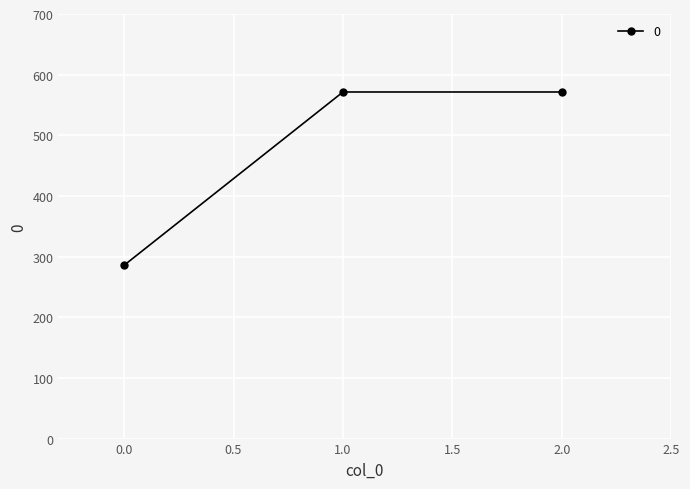

Reading right to left, list all the values displayed in this chart.

571.4	571.4	285.7